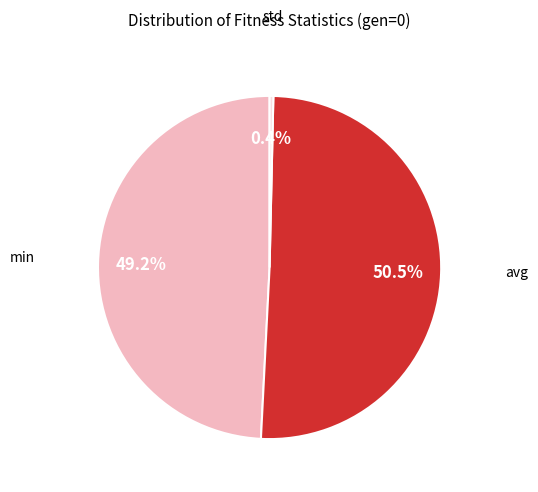

Does any single category account for the majority?

Yes